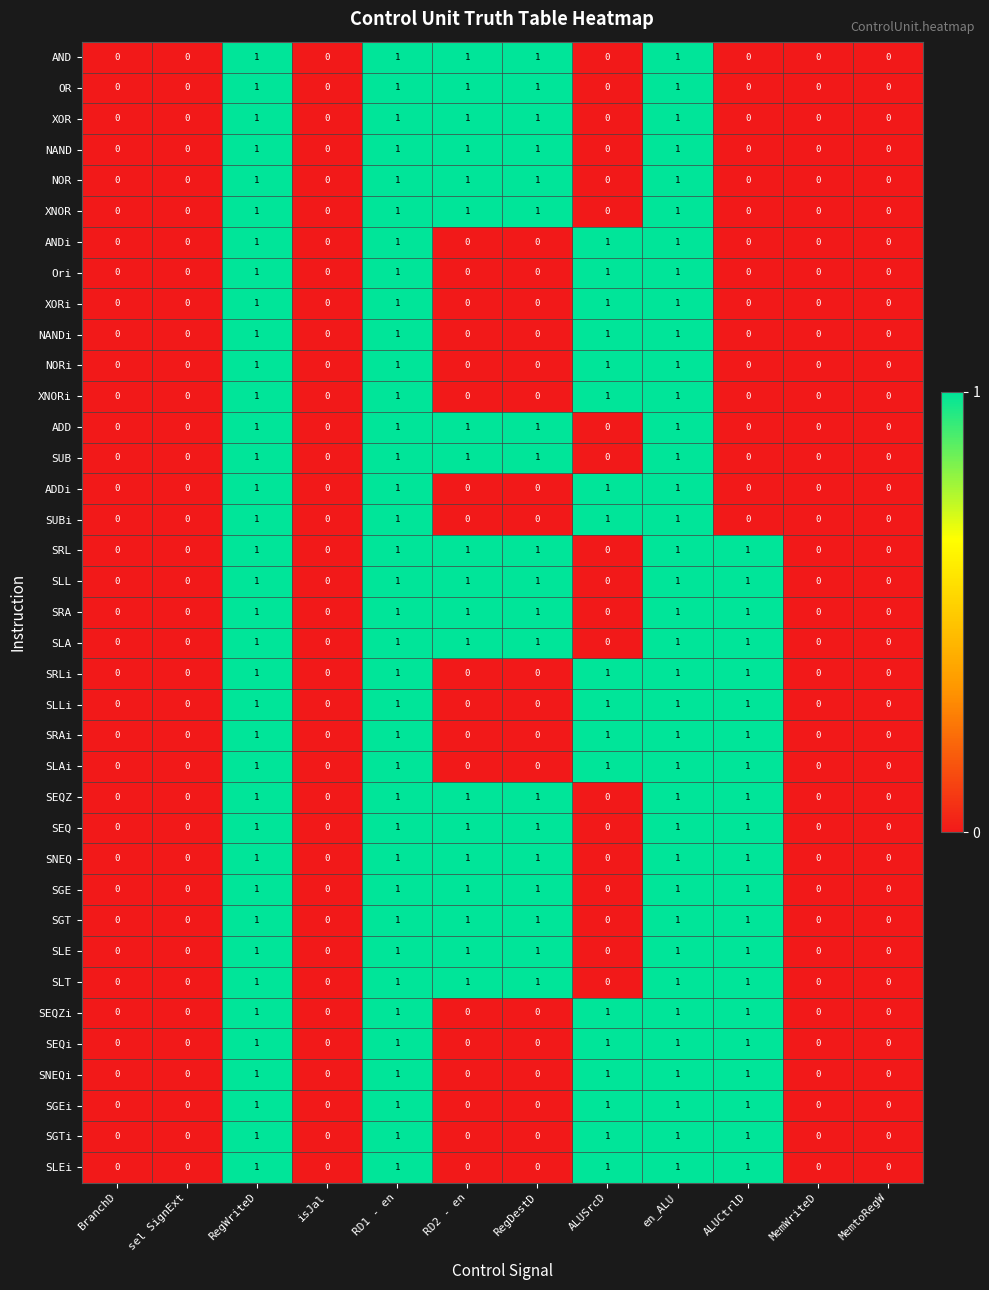

Count the NOR values in the range 0 to 1.

12